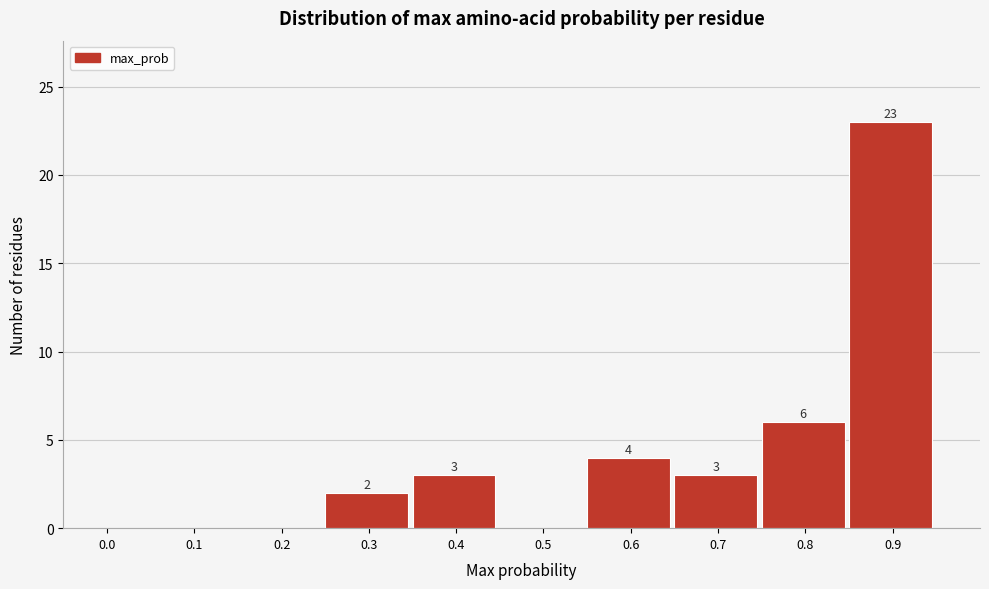

Reading left to right, list all the values displayed in this chart.

0.0=0	0.1=0	0.2=0	0.3=2	0.4=3	0.5=0	0.6=4	0.7=3	0.8=6	0.9=23